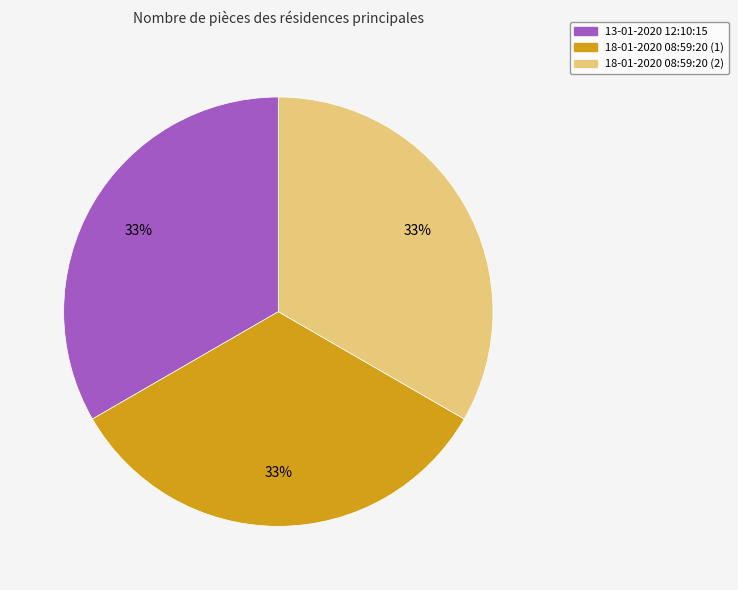

How many segments does this pie chart have?

3